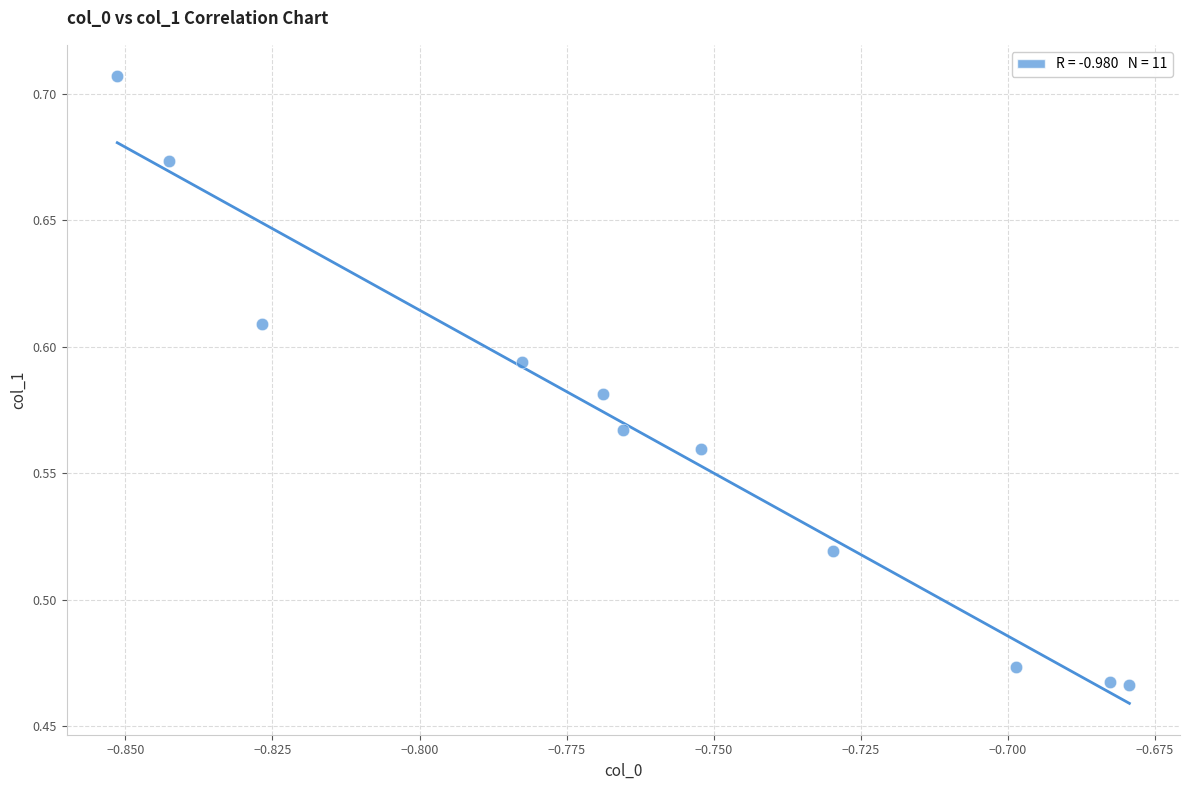

What is the average X value?

-0.8